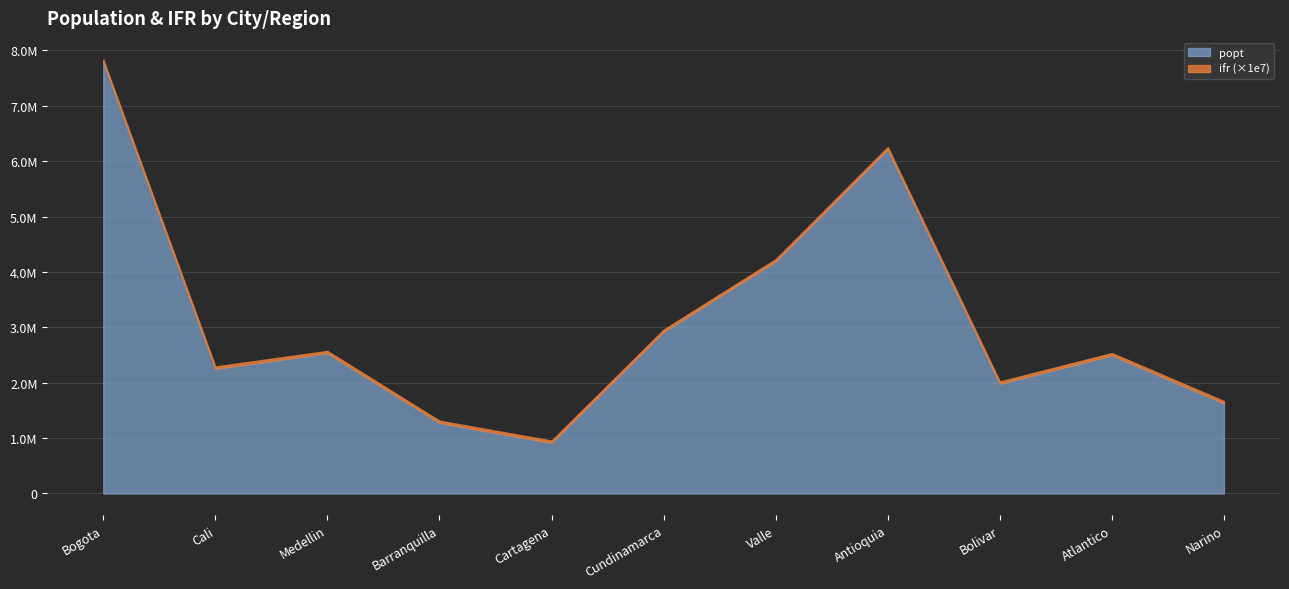

True or false: ifr and popt intersect in this chart.

False